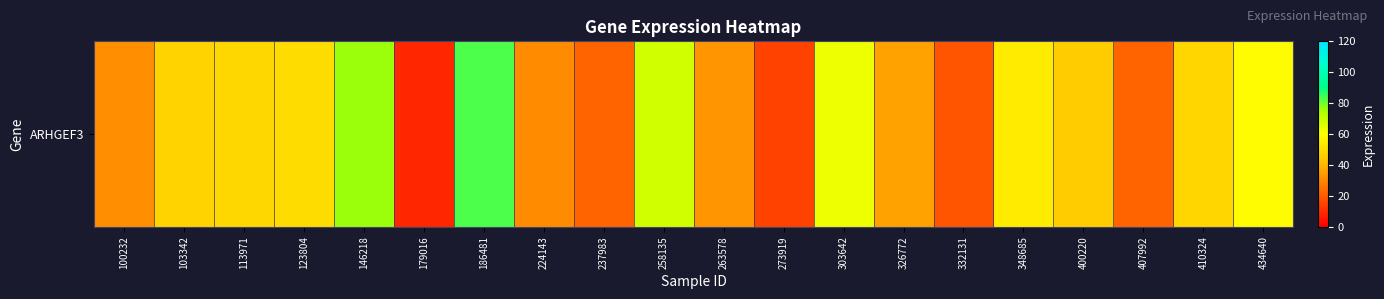

Which label corresponds to the largest value in the chart?

186481